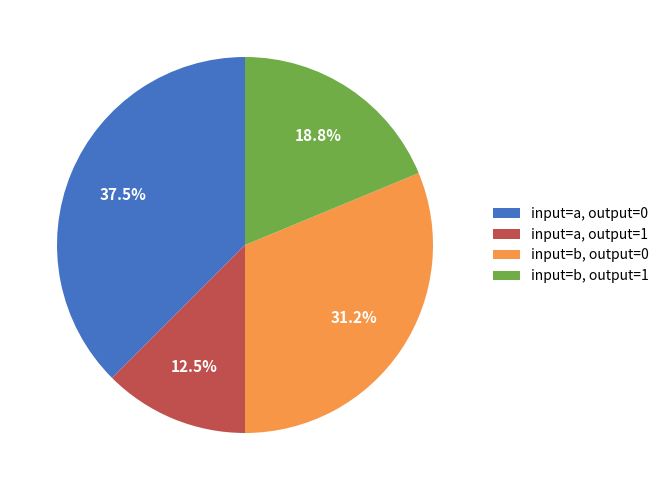

Is input=b, output=0 the majority of the pie?

No